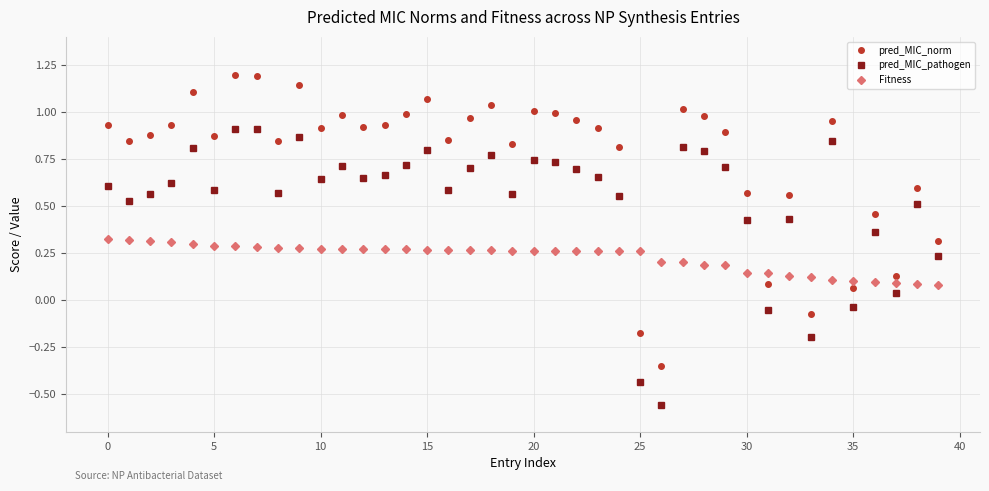

Which series has the widest spread of values?

pred_MIC_norm